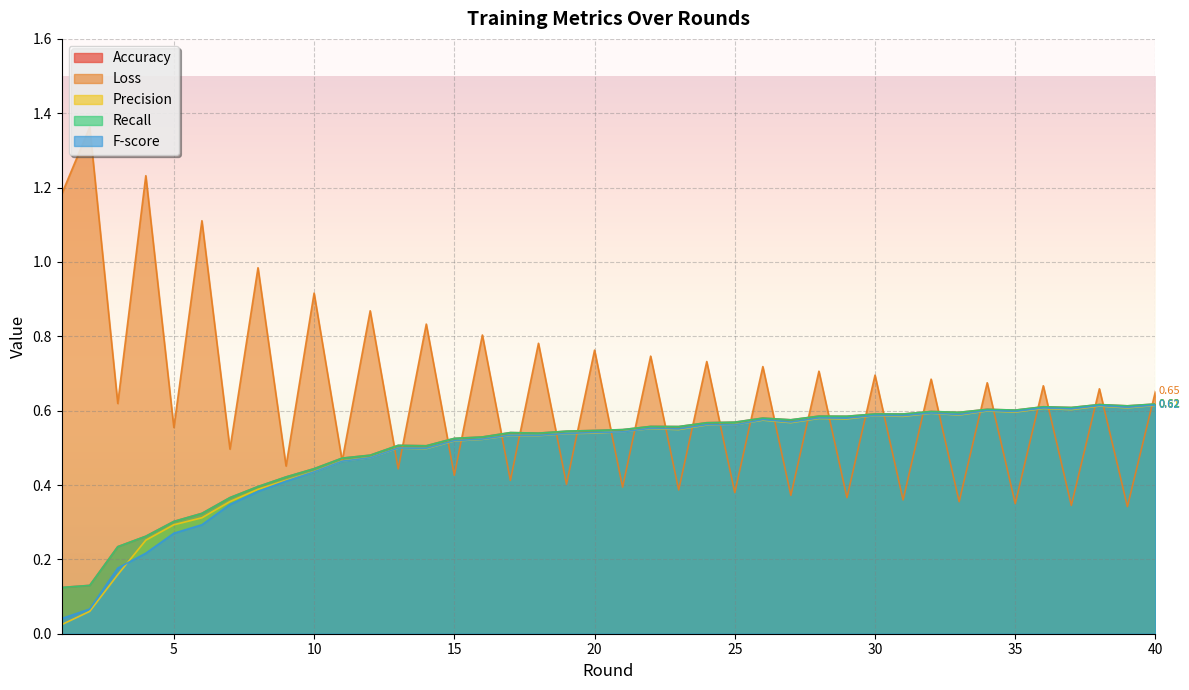

What is the value of the Loss point at the 11th from the left?

0.5